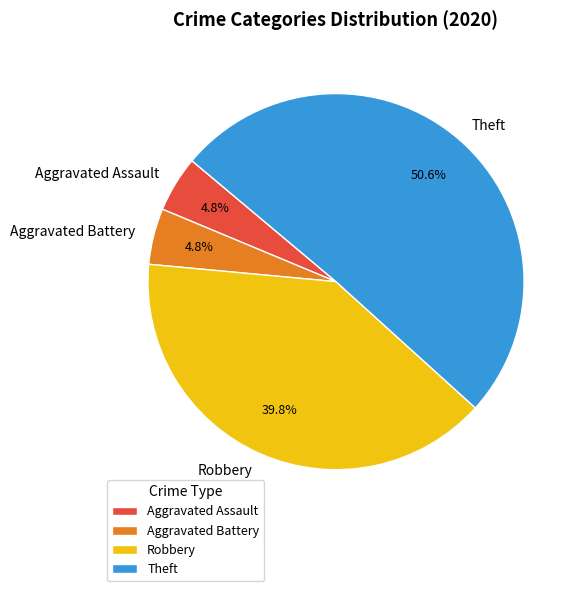

Does any single category account for the majority?

Yes